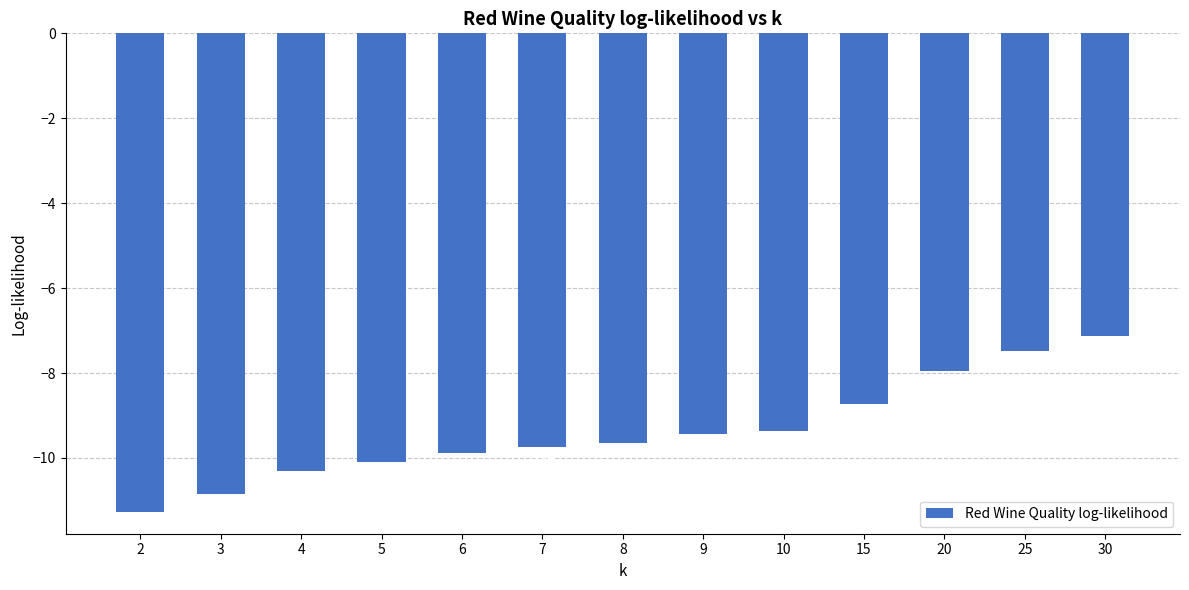

What is the change in value from 3 to 15?

+2.1